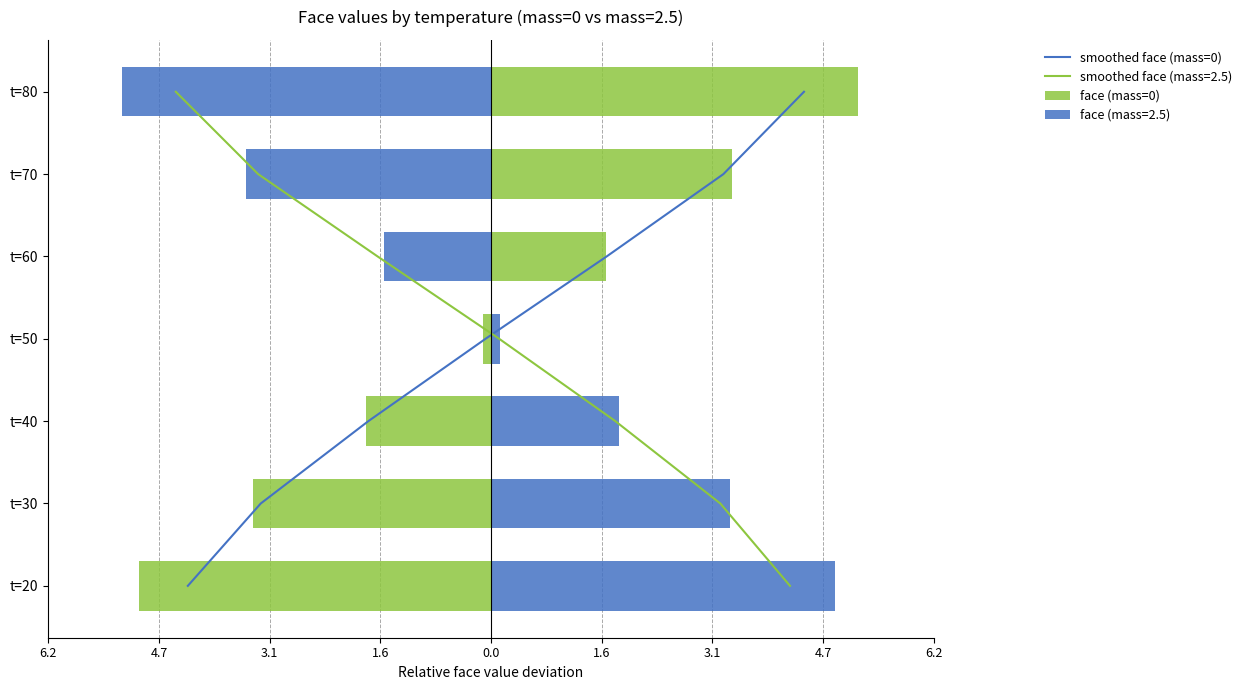

The smoothed face (mass=0) series shows 0.0 at 6.2. True or false?

True